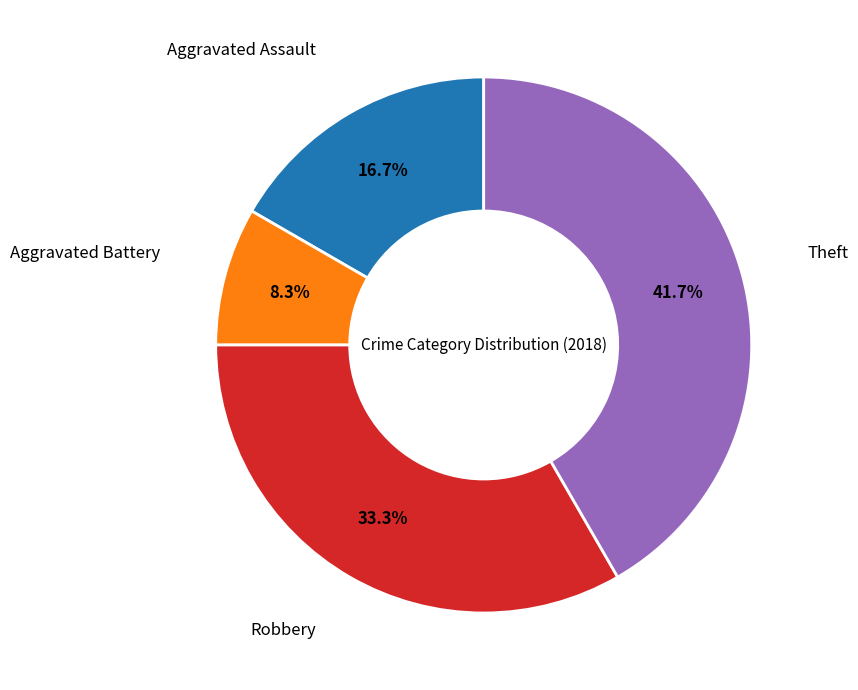

To the nearest percent, what is the difference between the largest and smallest slice percentages?

33%